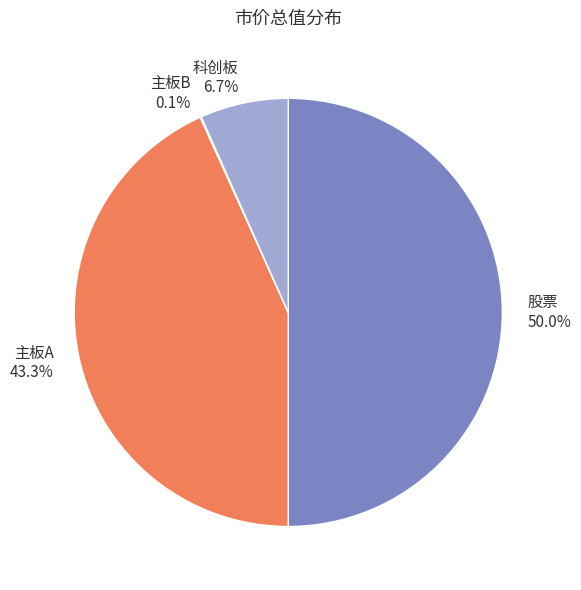

True or false: 主板A accounts for 43% of the total.

True